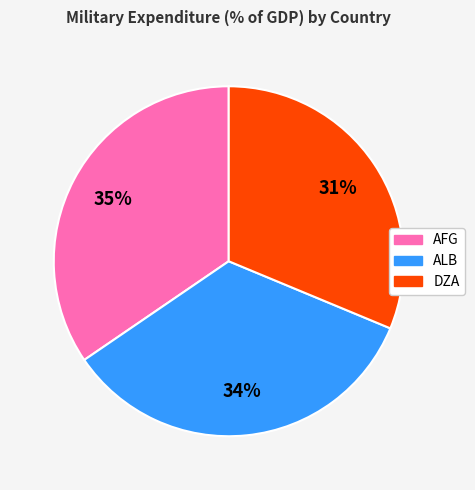

Does any single category account for the majority?

No